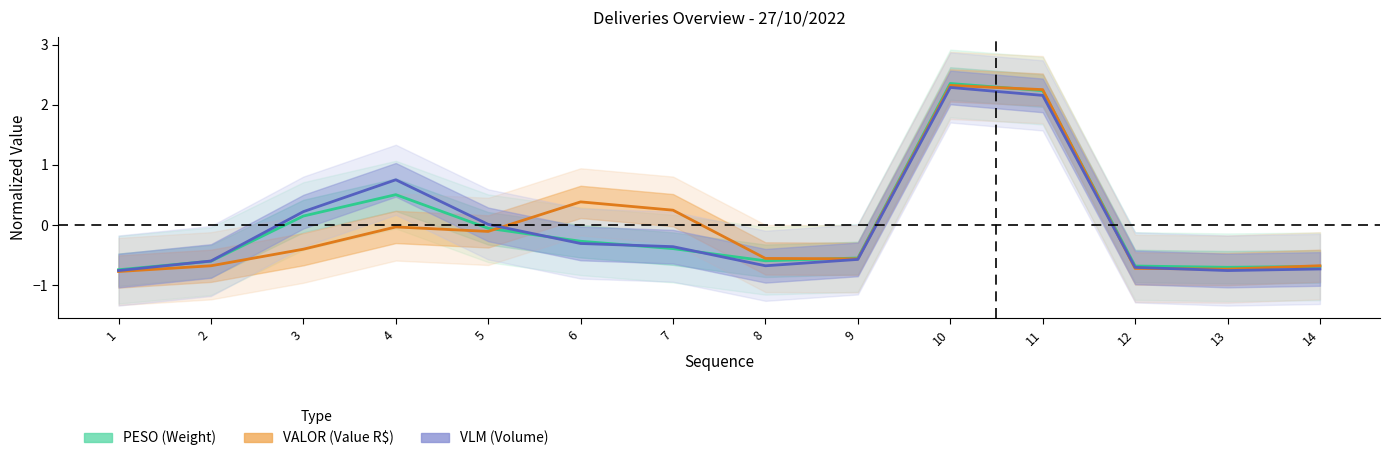

How many categories are shown in the chart?

14